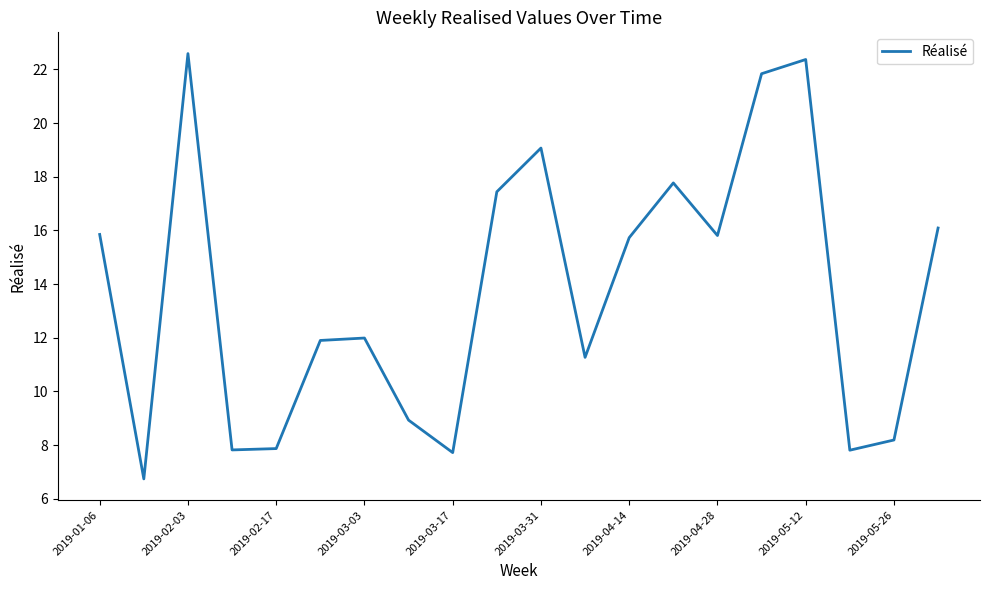

What is the greatest value displayed?

22.6